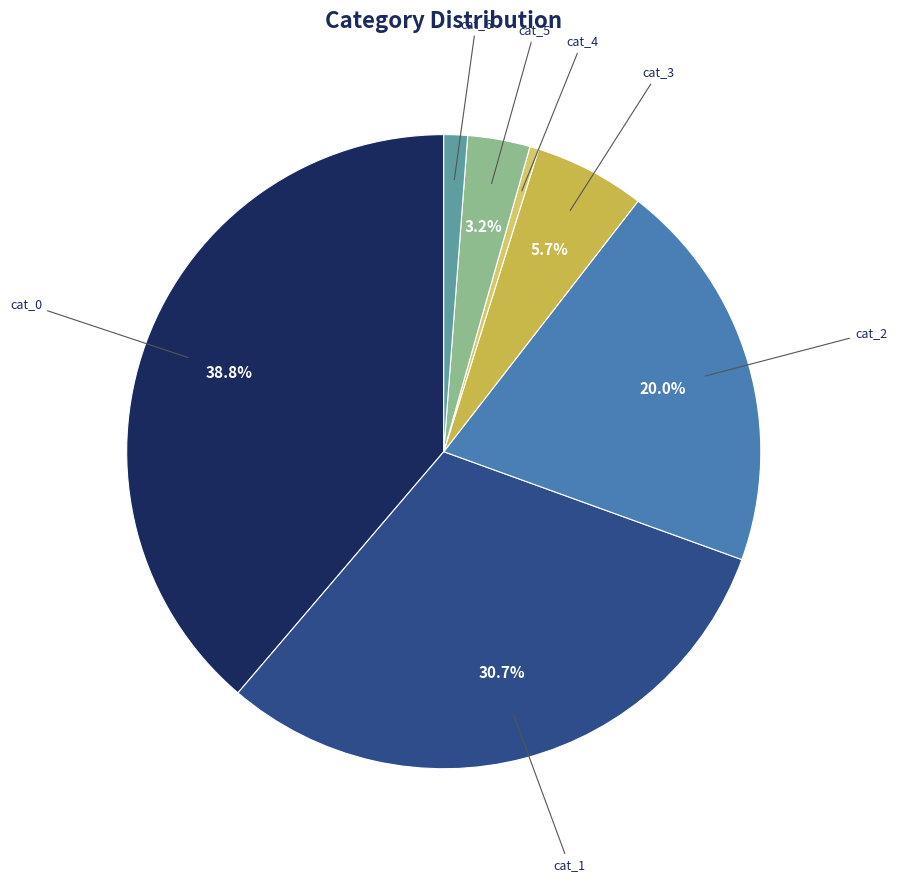

What is the largest slice in the pie chart?

cat_0